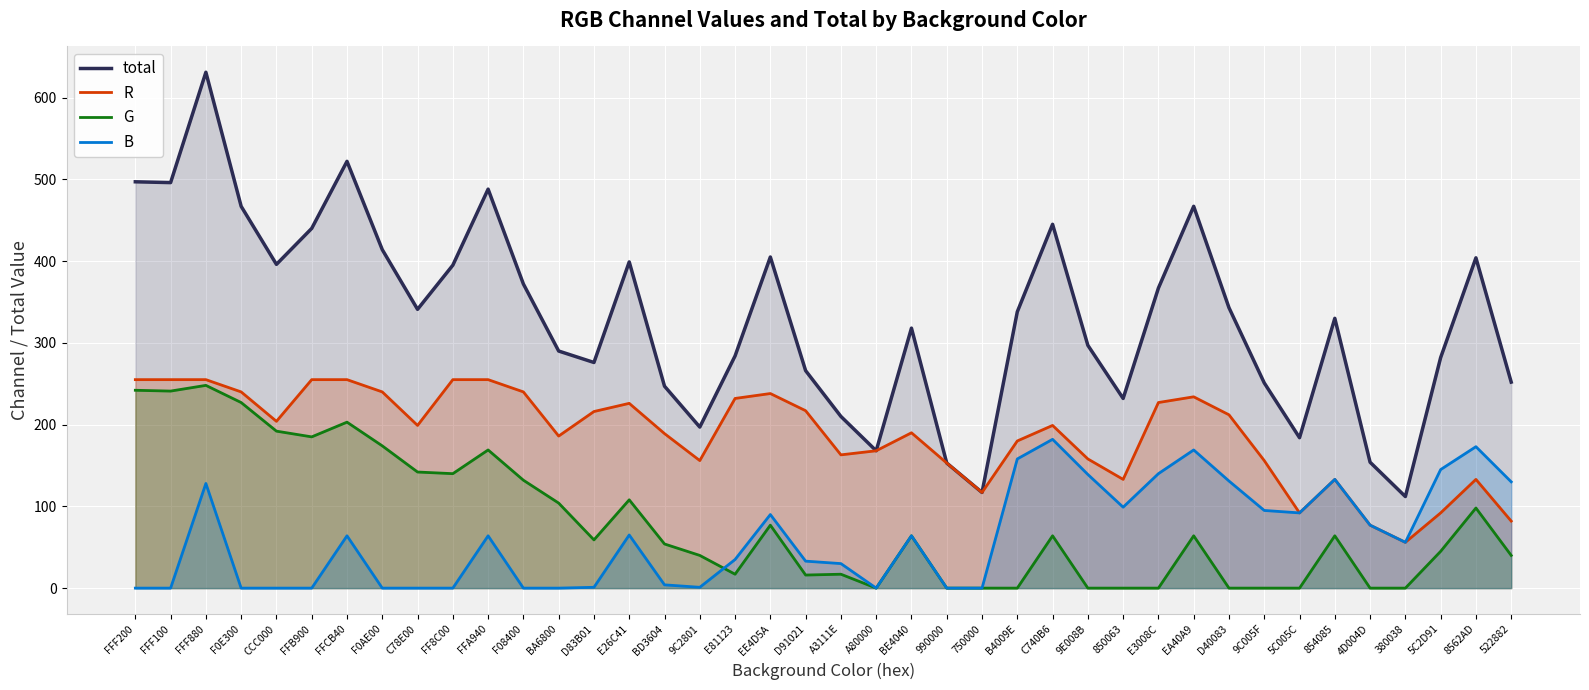

True or false: R and G cross at least once.

False